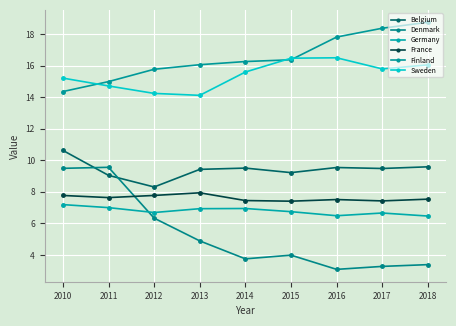

True or false: Germany and Sweden cross at least once.

False